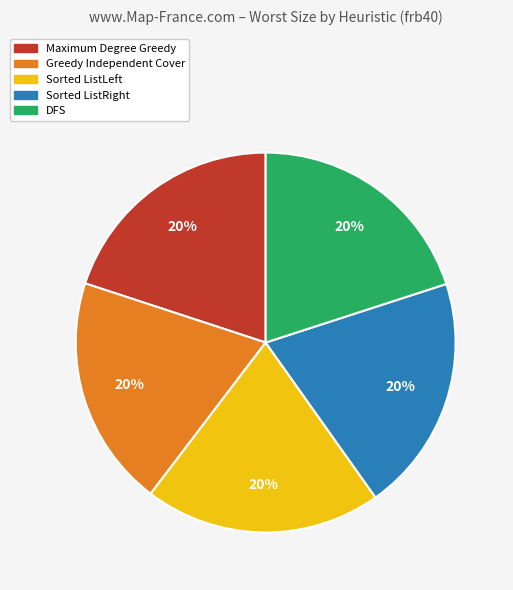

Do Sorted ListRight and Maximum Degree Greedy together represent more than half of the pie?

No